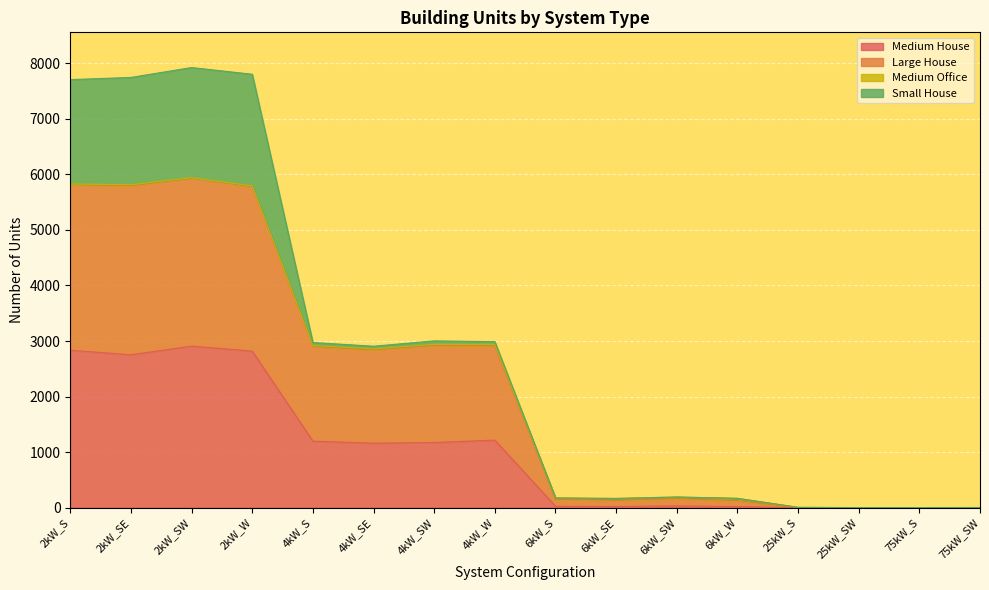

At which category does Medium House reach its first local valley?

2kW_SE